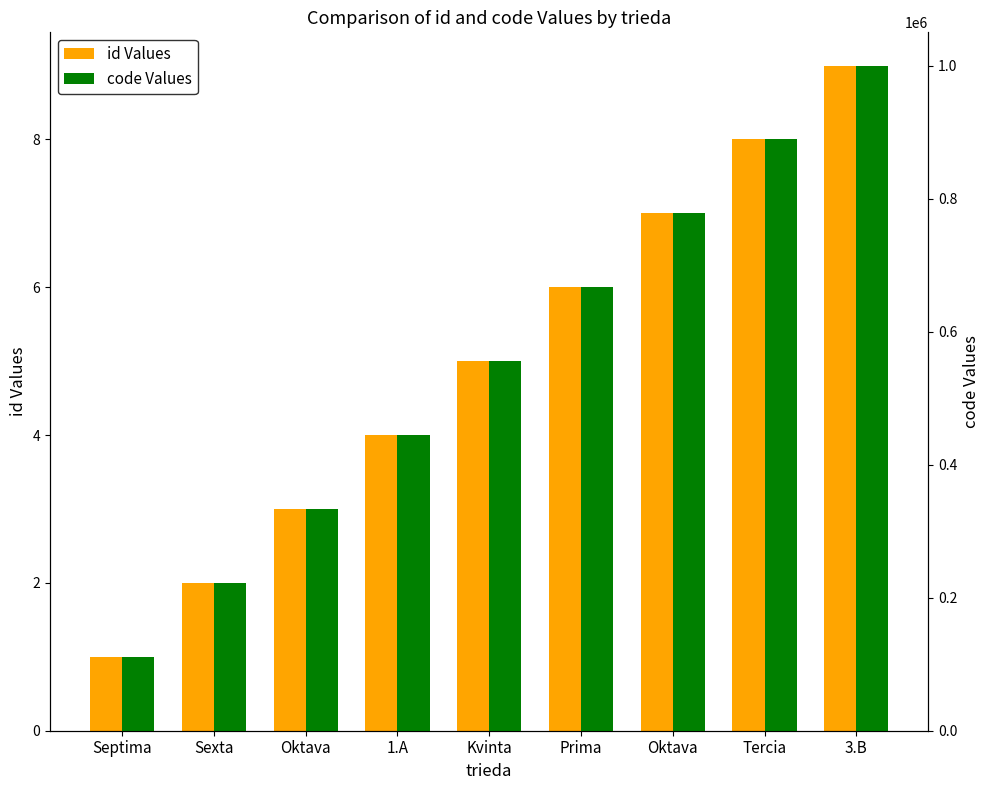

What is the difference between the second highest and second lowest values in the id Values series?

6